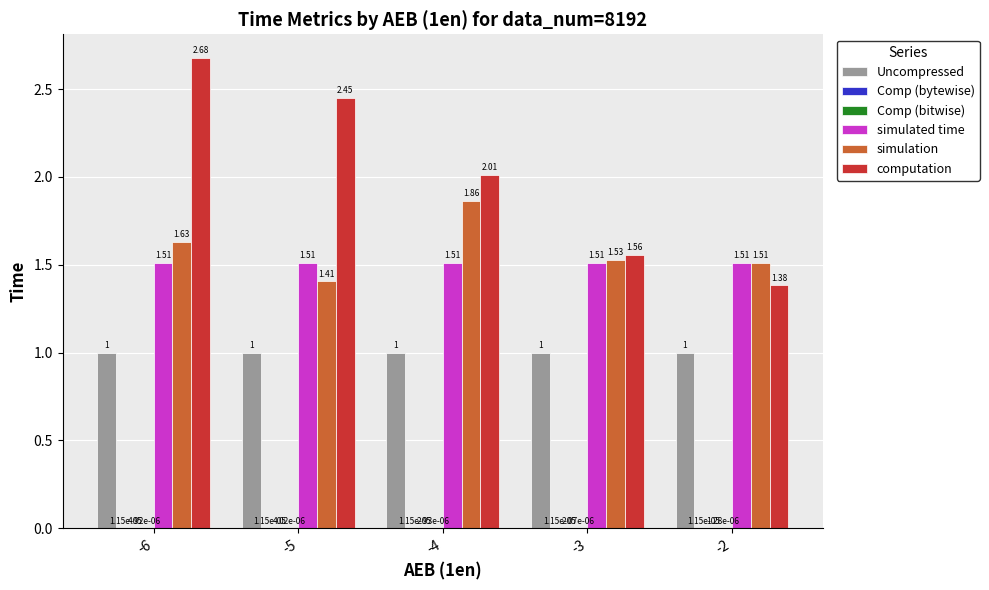

What is the highest value of the Uncompressed series?

1.0